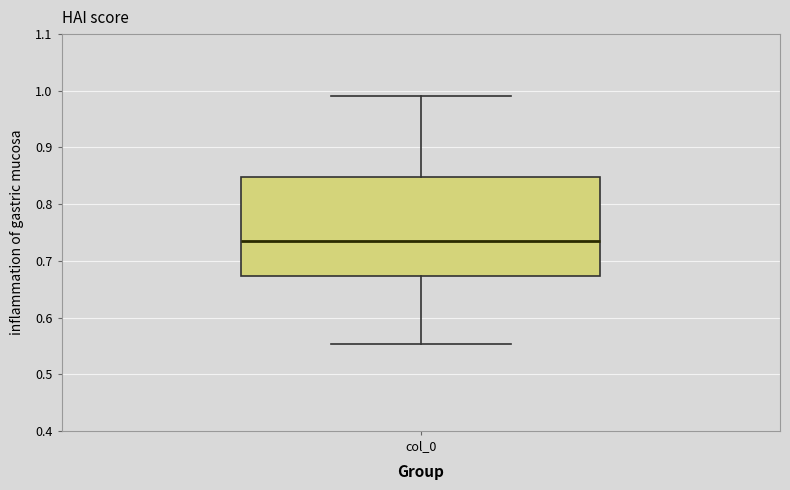

Transcribe this box plot: give where the median line is, the range the box spans, and where the two whiskers end, as read against the y-axis. The values are not printed on the chart, so give them approximately, as read against the axis.

median 0.74, box 0.67 to 0.85, whiskers 0.55 to 0.99